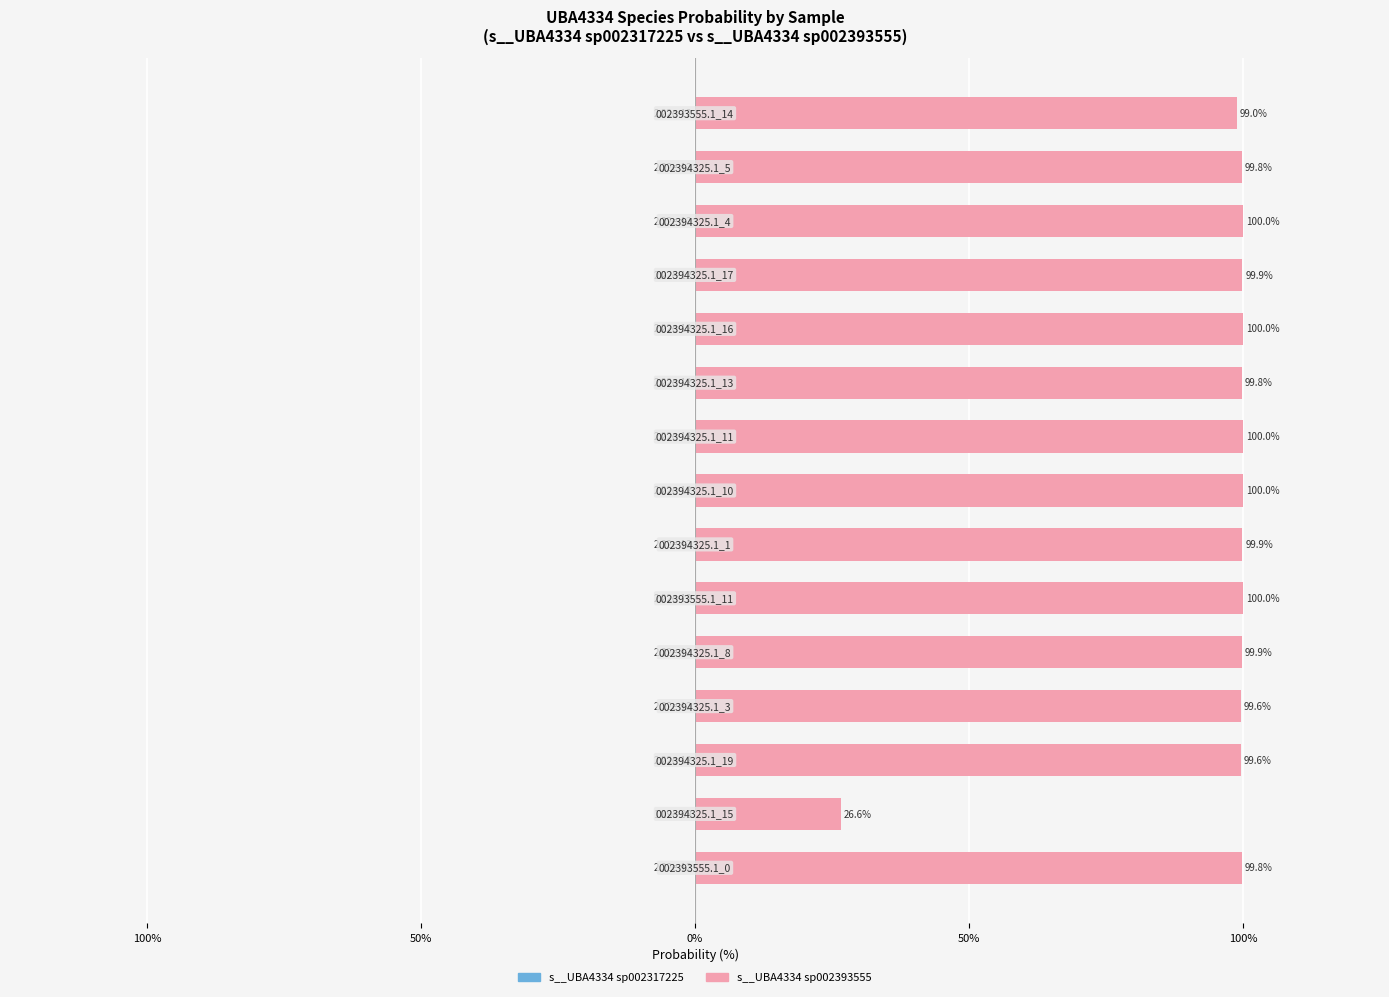

What is the minimum value shown in the chart?

0.6